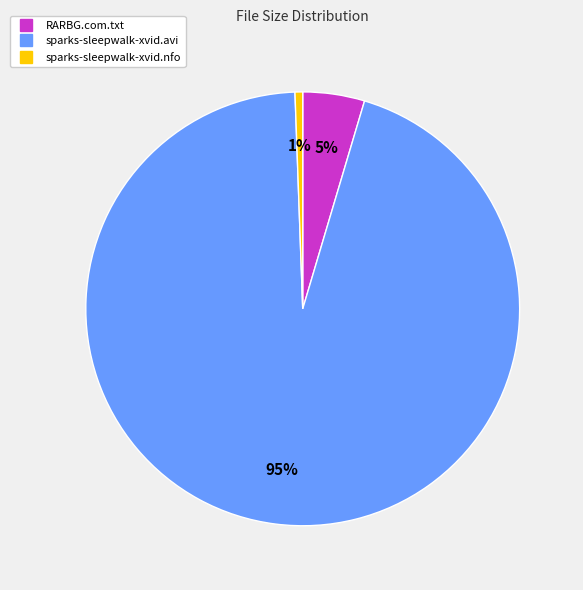

To the nearest percent, what is the combined percentage of sparks-sleepwalk-xvid.nfo and sparks-sleepwalk-xvid.avi?

95%